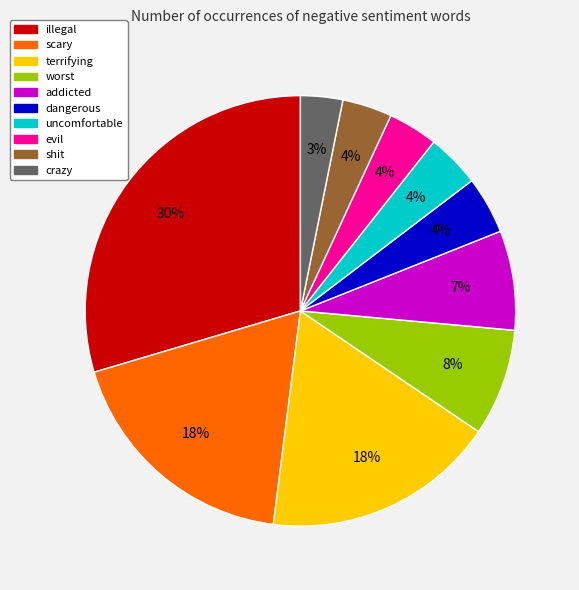

Which has a higher value, evil or crazy?

evil